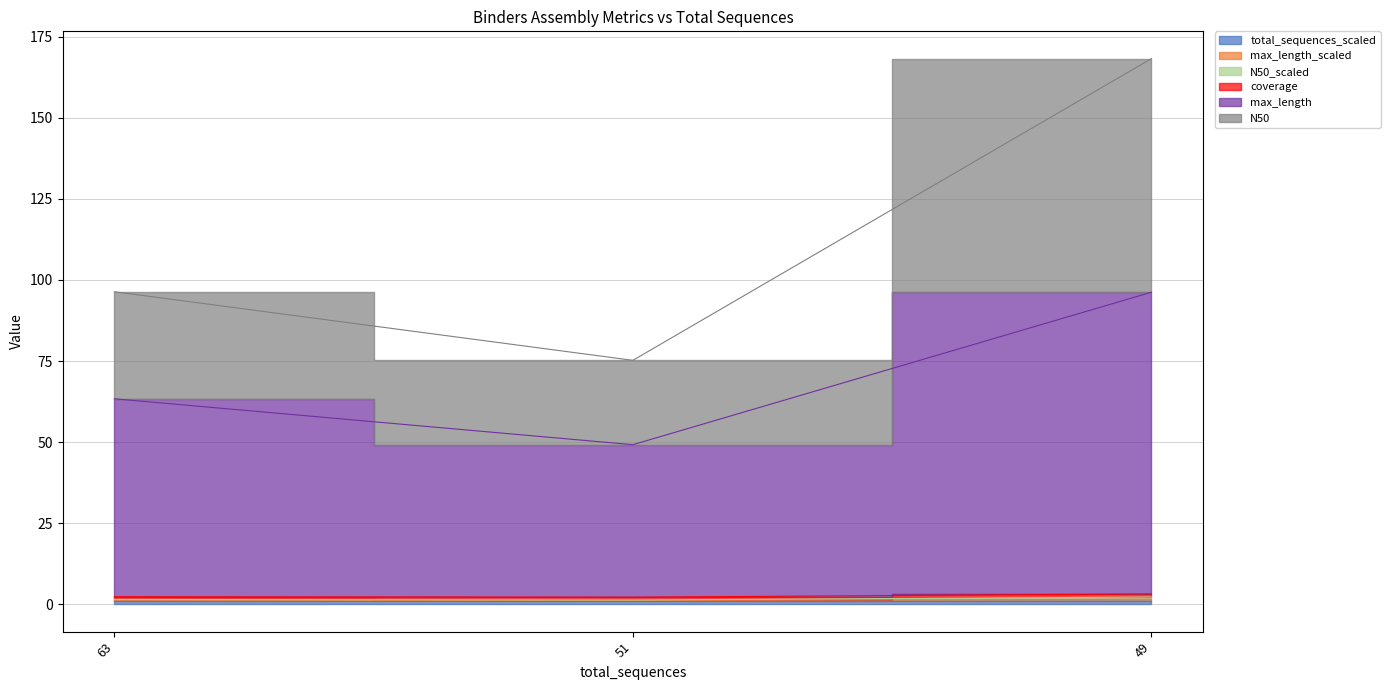

What is the sum of all total_sequences_scaled values?

2.9